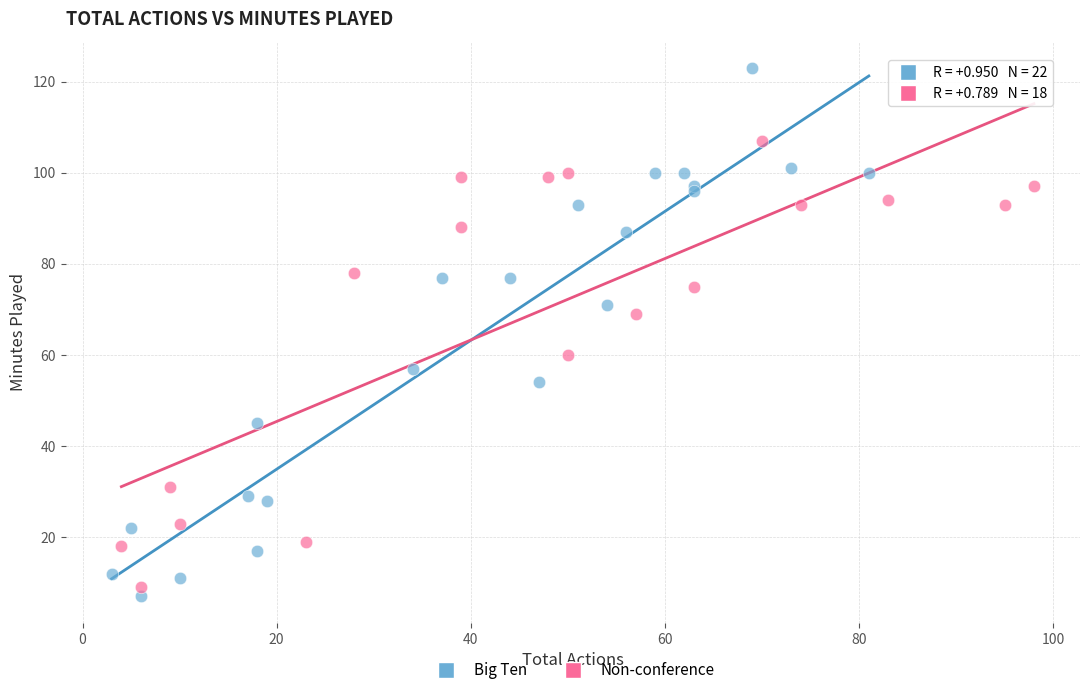

Which series contains the highest Y value?

Big Ten